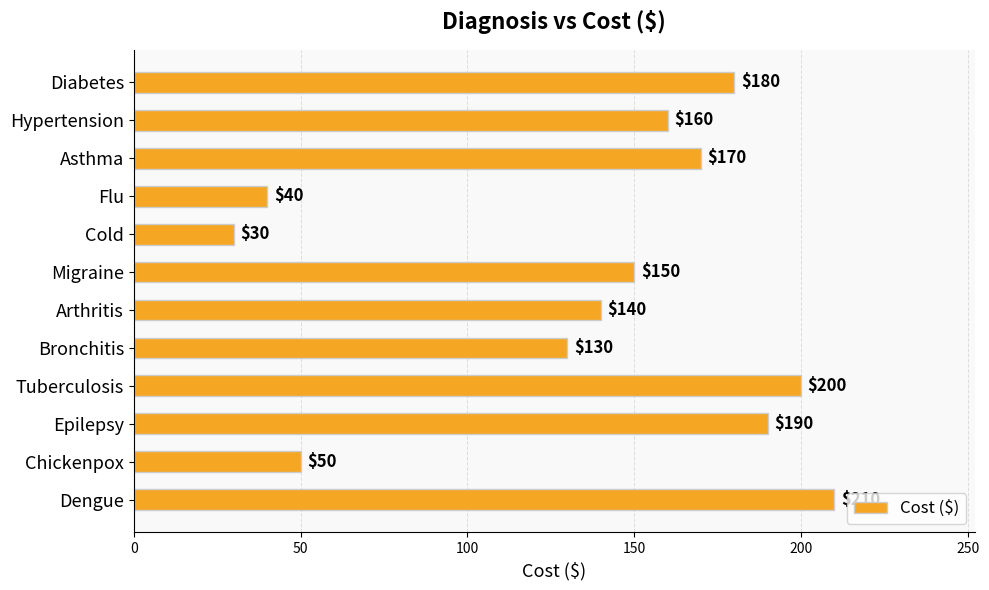

What is the label of the 1st bar from the top?

Diabetes